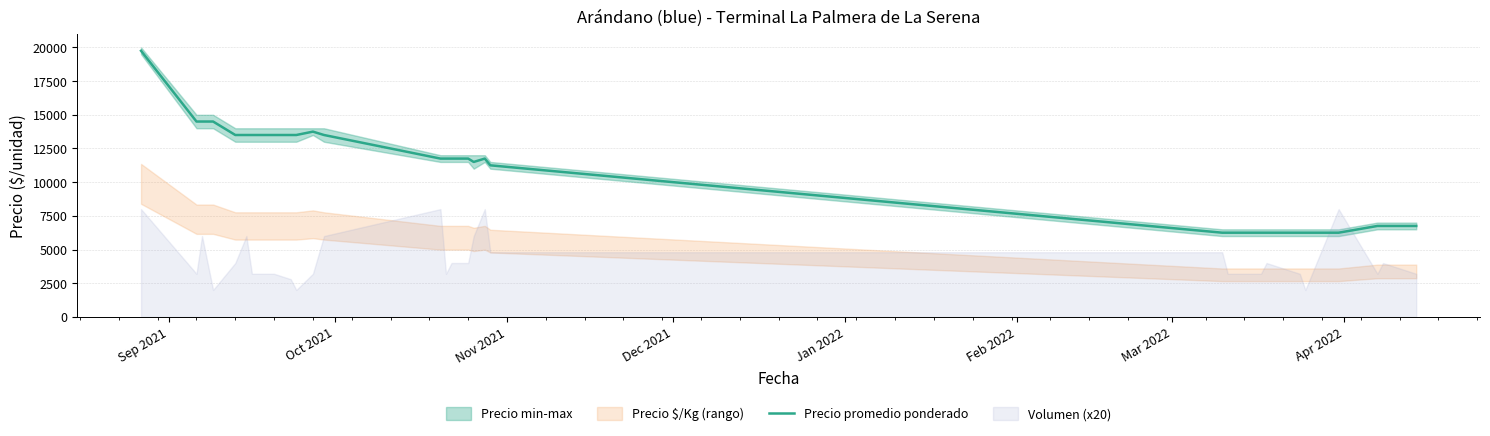

What is the minimum value for Precio promedio ponderado?

6250